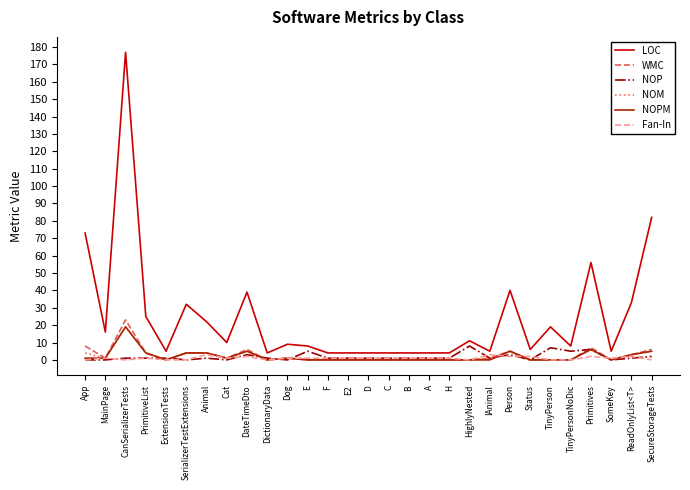

Where is the first local maximum for NOPM?

CanSerializerTests